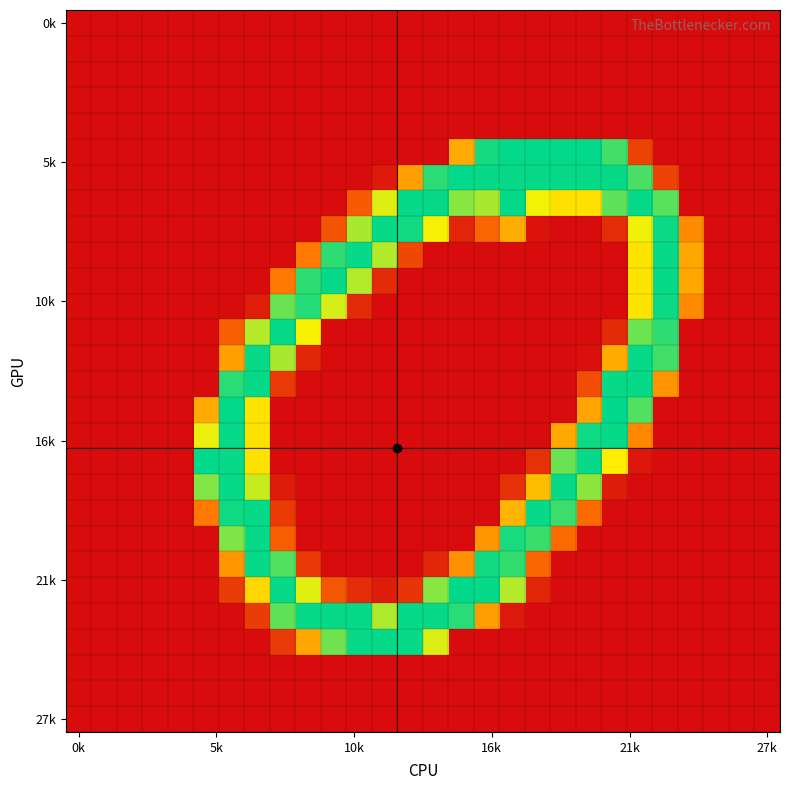

At which category is the sum across all series the highest?

7